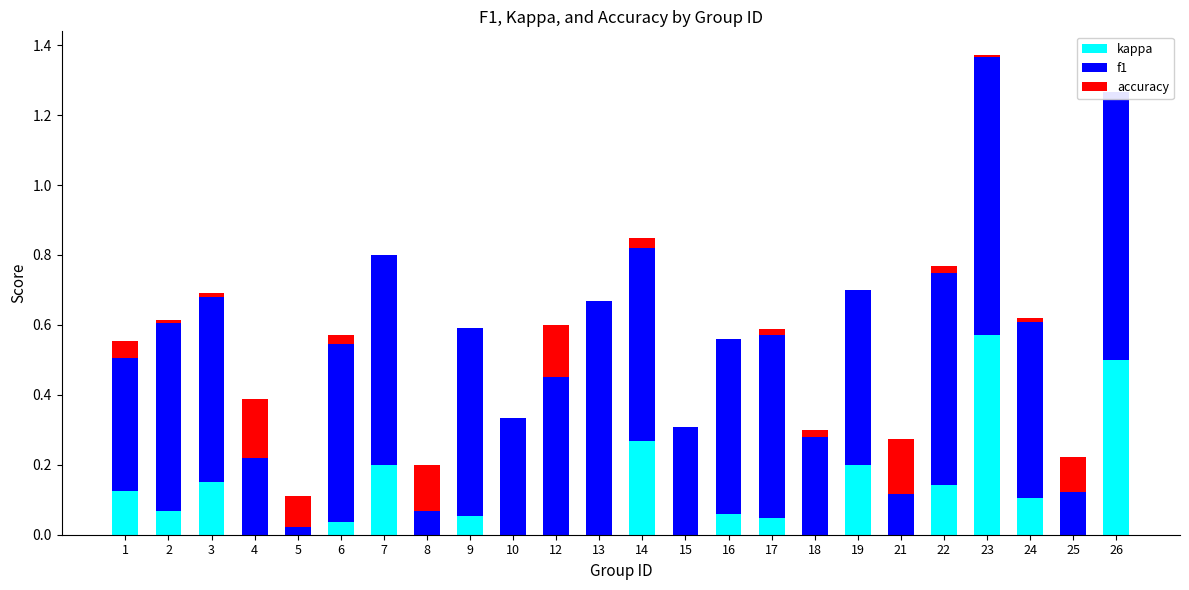

What is the value of the f1 bar at the 23rd from the left?

0.1